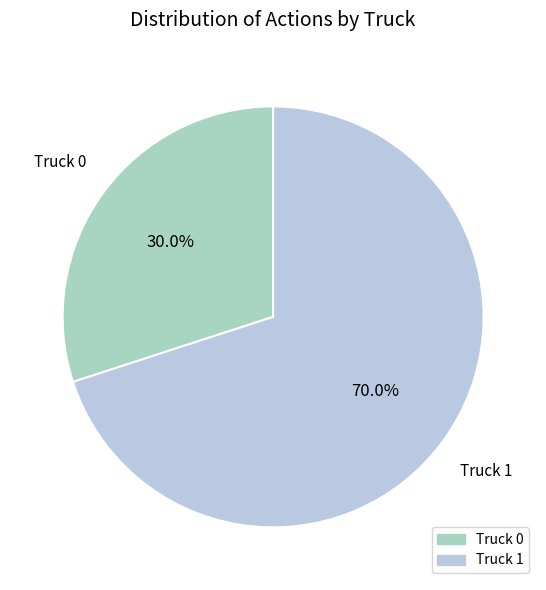

To the nearest percent, what percentage of the pie is Truck 0?

30%